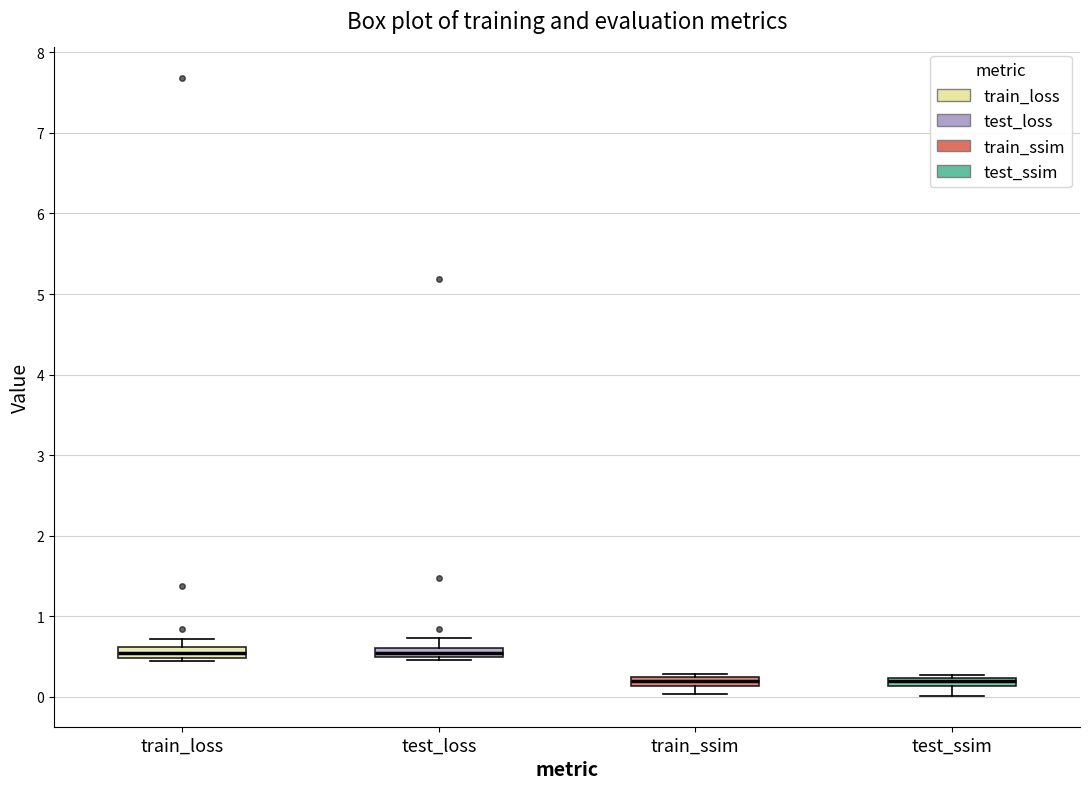

Where is the upper edge of the box for train_ssim on the y-axis? The values are not printed on the chart, so give them approximately, as read against the axis.

0.3